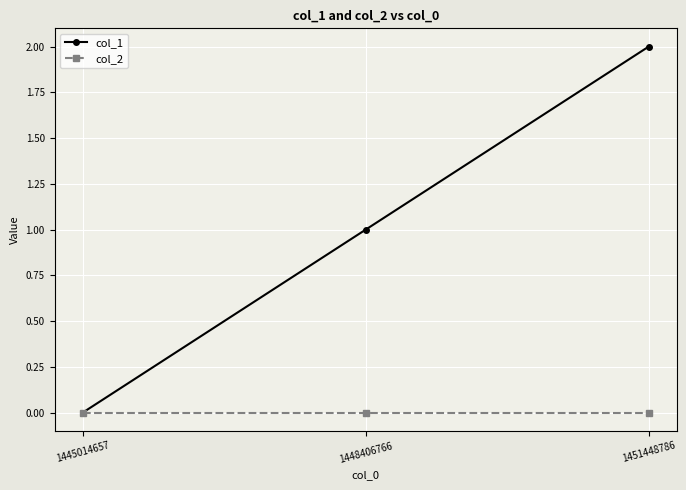

Reading left to right, transcribe all the data shown in this chart.

col_1: 1445014657=0	1448406766=1	1451448786=2
col_2: 1445014657=0	1448406766=0	1451448786=0